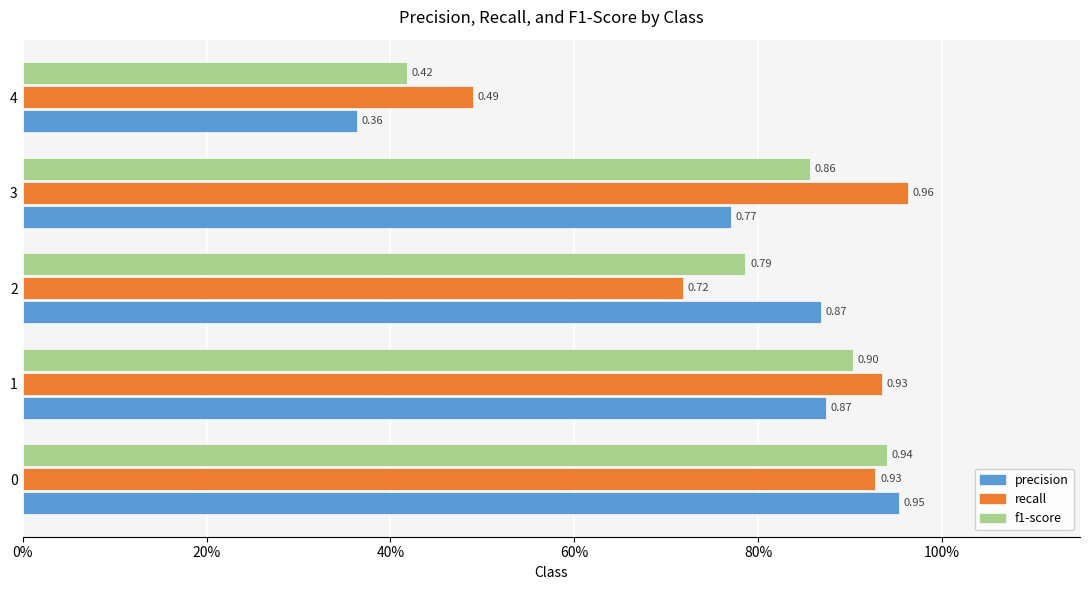

Rank the series by their maximum value, from highest to lowest.

recall, precision, f1-score